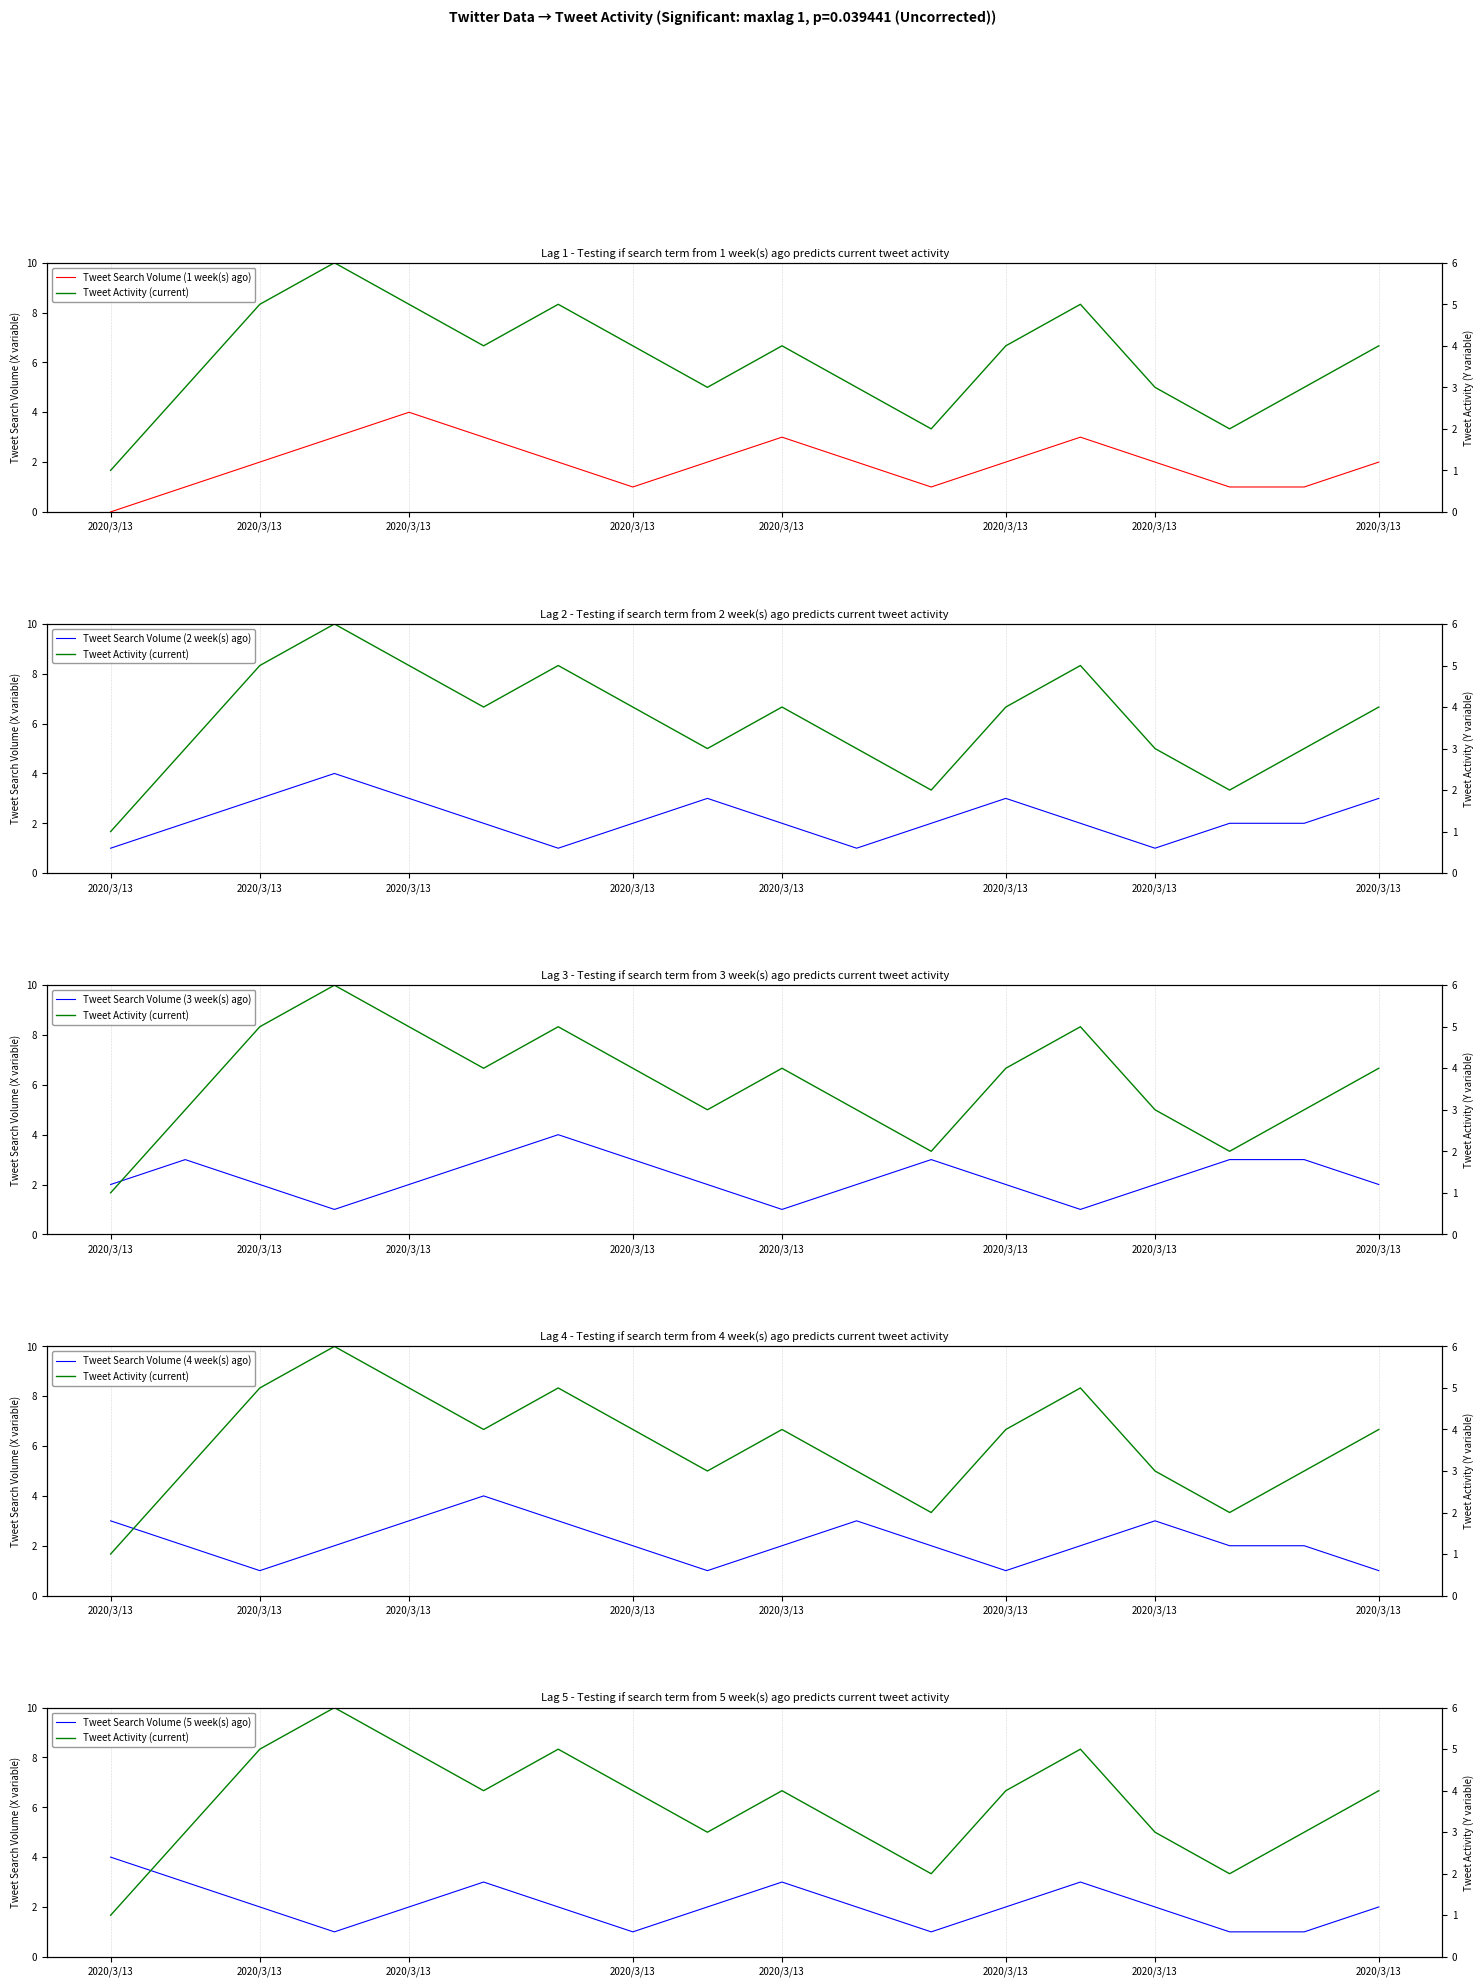

Reading left to right, list all the values displayed in this chart.

Tweet Search Volume (1 week(s) ago): 0	1	2	3	4	3	2	1	2	3	2	1	2	3	2	1	1	2
Tweet Activity (current): 1	3	5	6	5	4	5	4	3	4	3	2	4	5	3	2	3	4
Tweet Search Volume (2 week(s) ago): 1	2	3	4	3	2	1	2	3	2	1	2	3	2	1	2	2	3
Tweet Search Volume (3 week(s) ago): 2	3	2	1	2	3	4	3	2	1	2	3	2	1	2	3	3	2
Tweet Search Volume (4 week(s) ago): 3	2	1	2	3	4	3	2	1	2	3	2	1	2	3	2	2	1
Tweet Search Volume (5 week(s) ago): 4	3	2	1	2	3	2	1	2	3	2	1	2	3	2	1	1	2